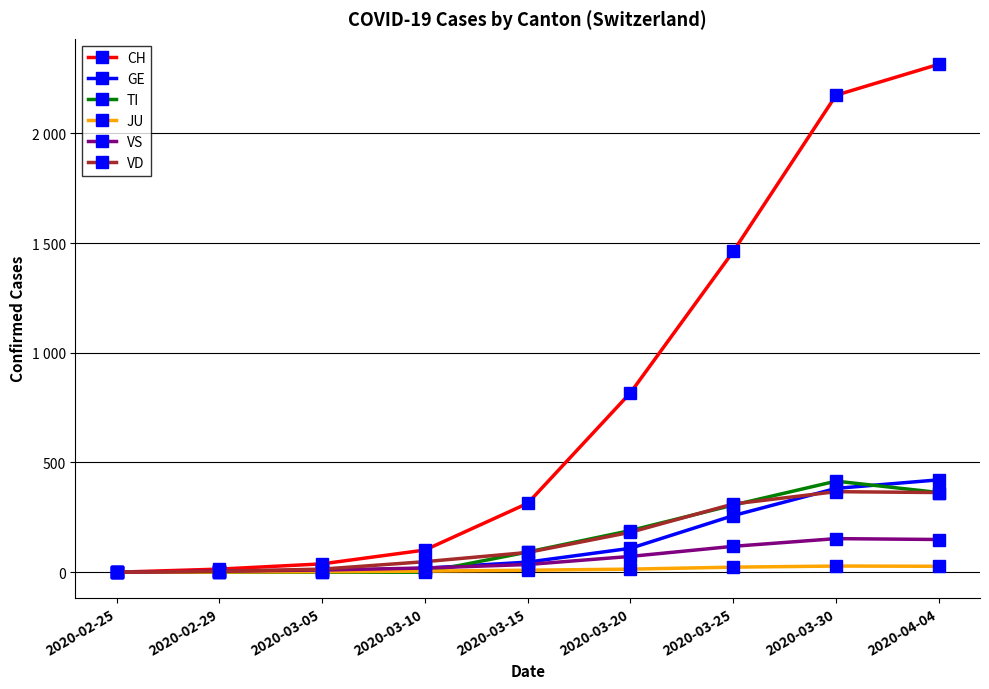

What is the difference between the maximum and minimum values in the CH series?

2315